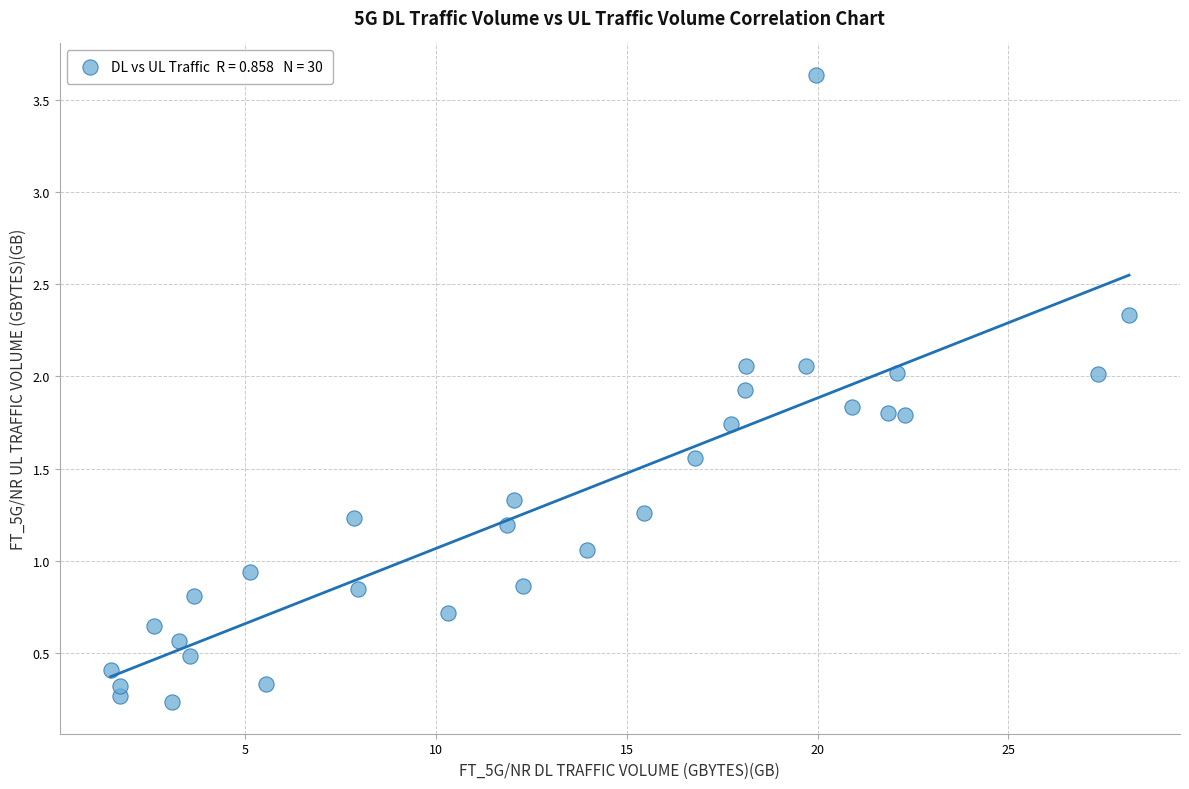

What is the range of X values (max minus min)?

26.7